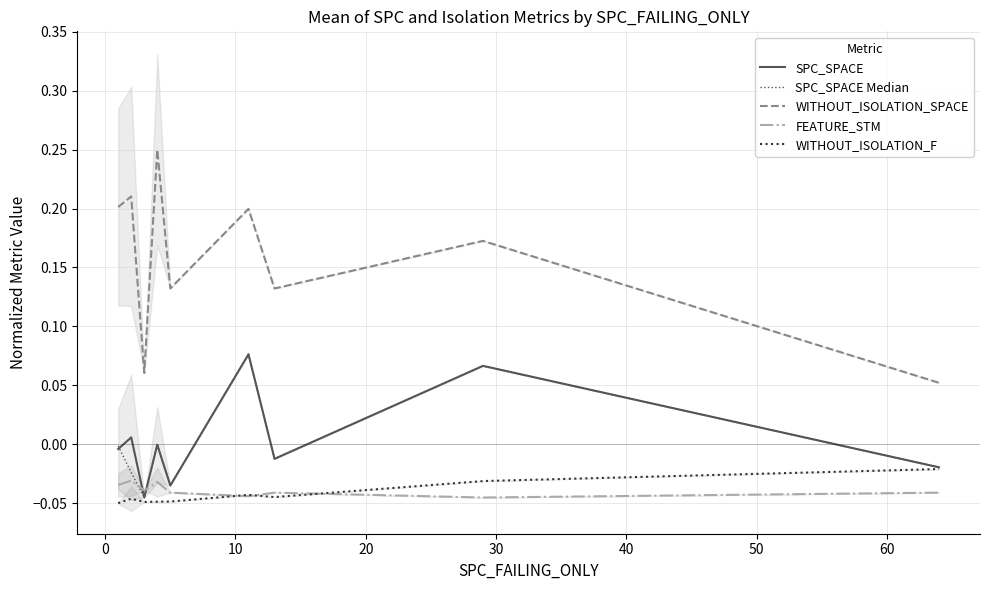

True or false: WITHOUT_ISOLATION_SPACE and WITHOUT_ISOLATION_F intersect in this chart.

False